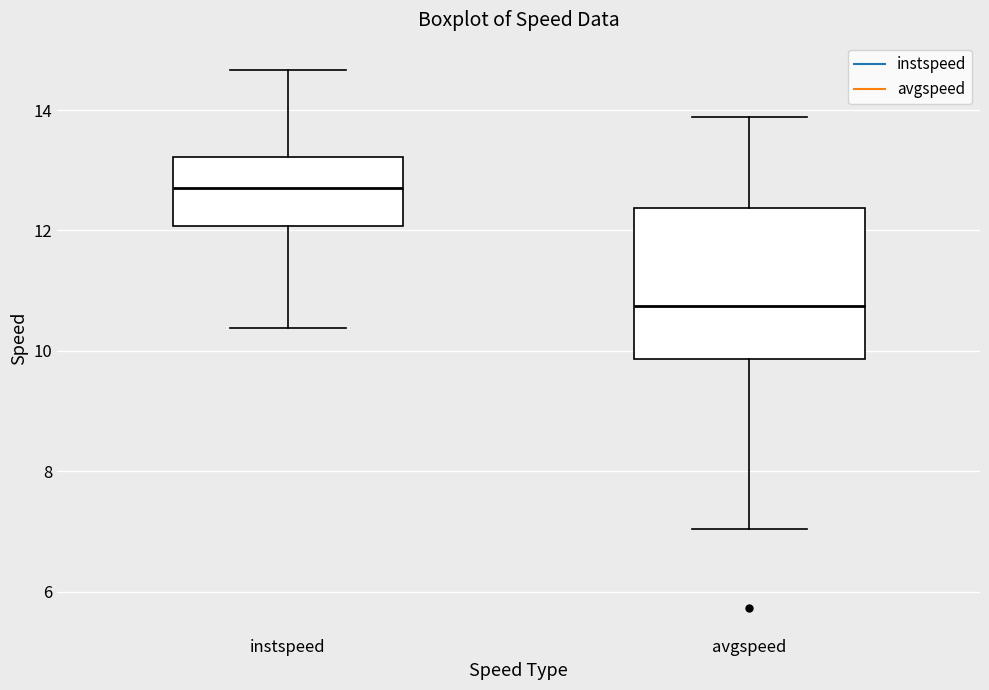

Which box's median line is the highest?

instspeed